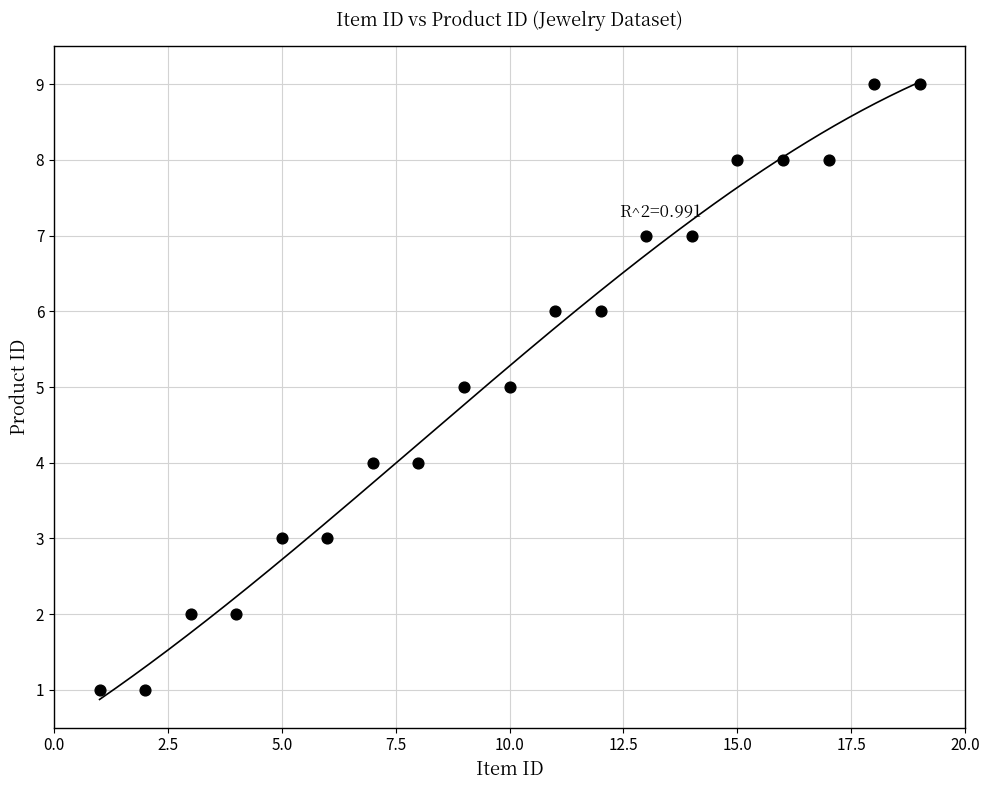

What is the range of X values (max minus min)?

18